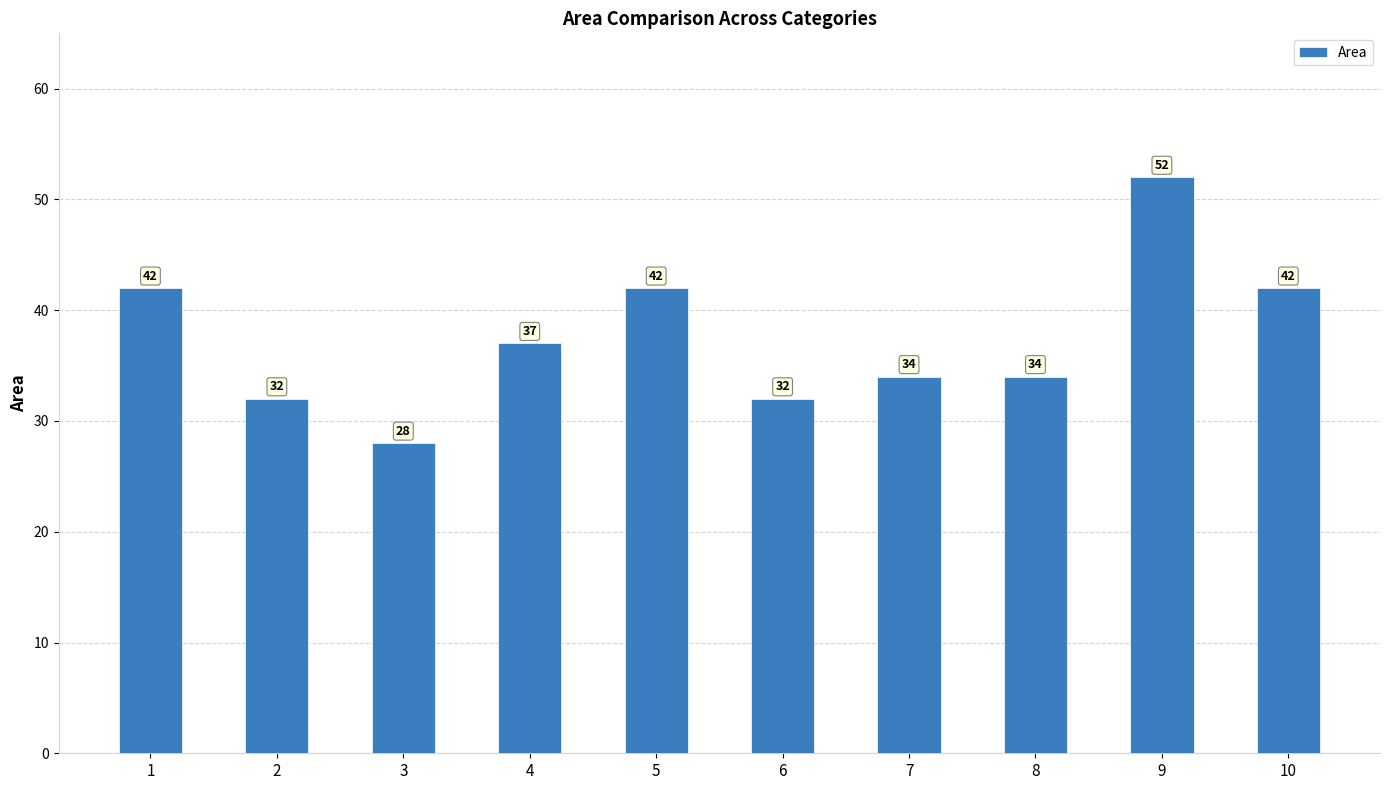

What is the change in value from 3 to 10?

+14